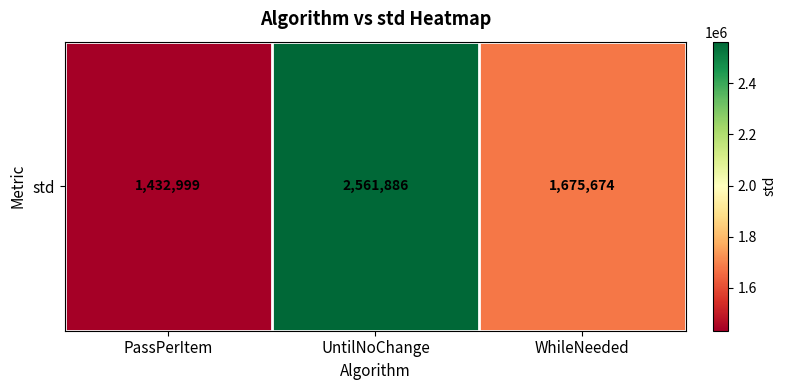

Rank the categories by value from lowest to highest.

PassPerItem, WhileNeeded, UntilNoChange